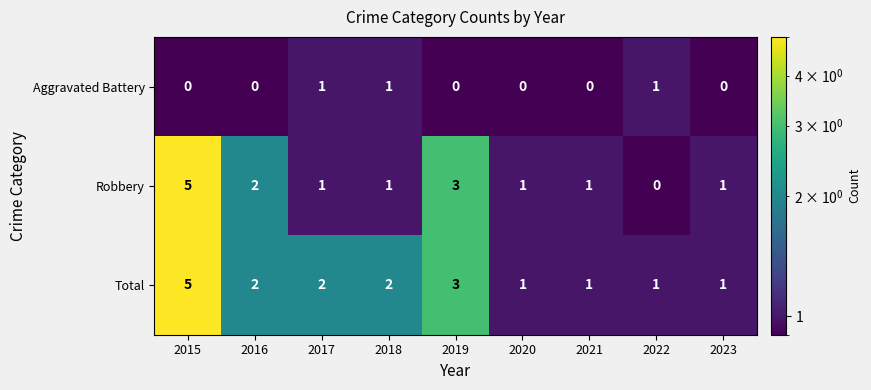

Which series has the widest spread of values?

Robbery